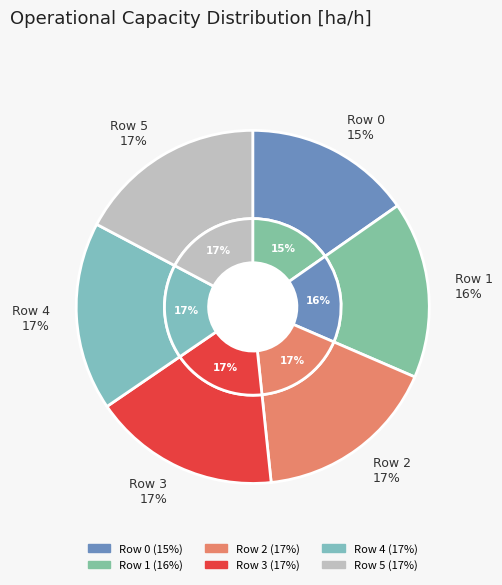

Do Row 0 and Row 5 together represent more than half of the pie?

No